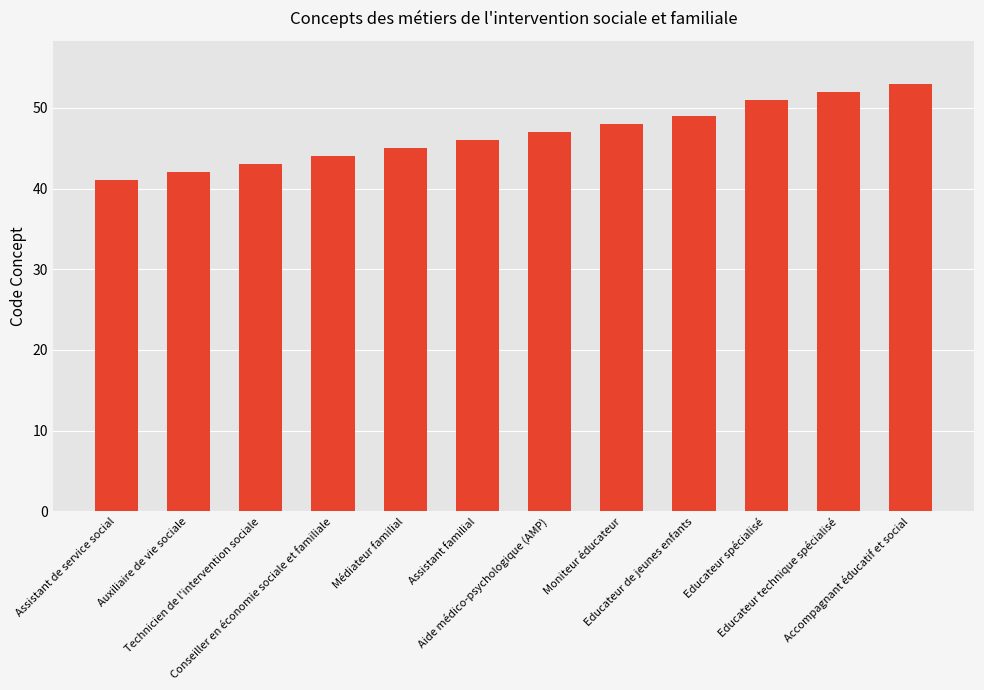

Rank the categories by value from highest to lowest.

Accompagnant éducatif et social, Educateur technique spécialisé, Educateur spécialisé, Educateur de jeunes enfants, Moniteur éducateur, Aide médico-psychologique (AMP), Assistant familial, Médiateur familial, Conseiller en économie sociale et familiale, Technicien de l'intervention sociale, Auxiliaire de vie sociale, Assistant de service social